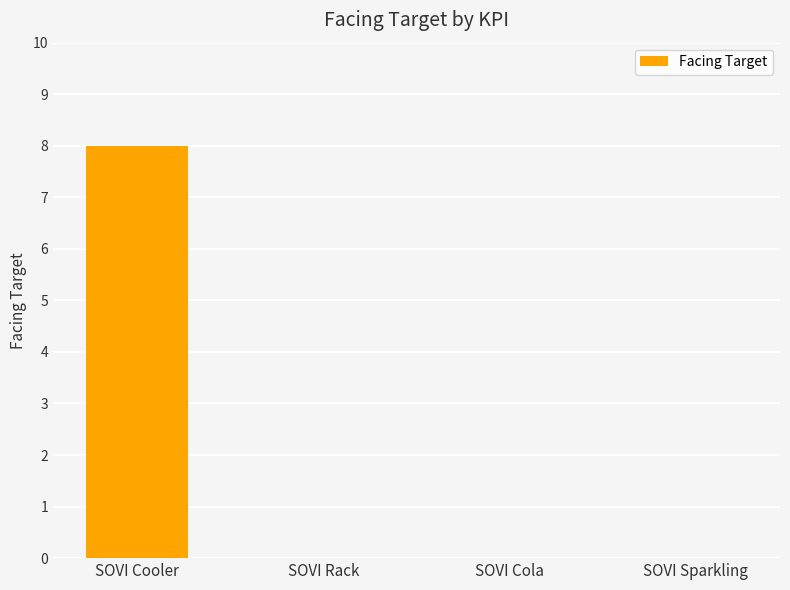

Between SOVI Cola and SOVI Cooler, which is larger?

SOVI Cooler